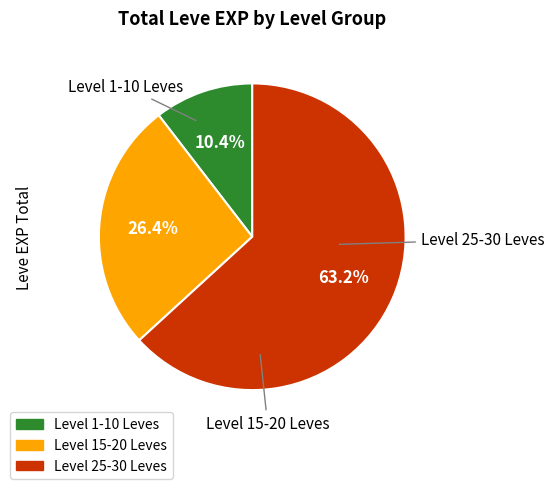

Is there any slice that represents more than half of the pie?

Yes